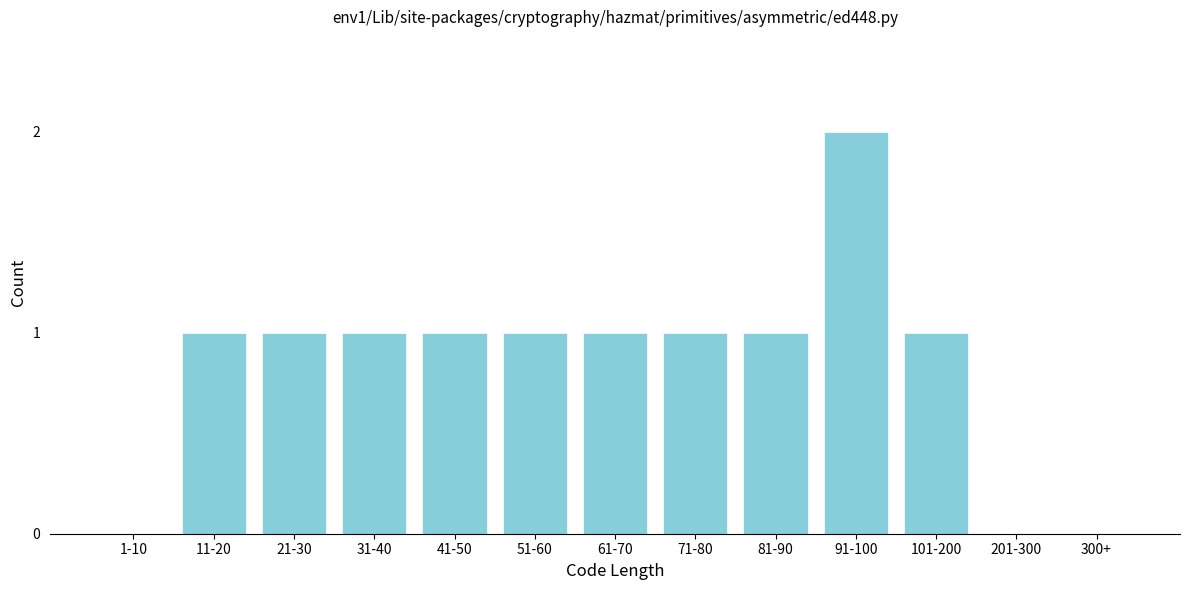

Reading right to left, list all the values displayed in this chart.

300+=0	201-300=0	101-200=1	91-100=2	81-90=1	71-80=1	61-70=1	51-60=1	41-50=1	31-40=1	21-30=1	11-20=1	1-10=0